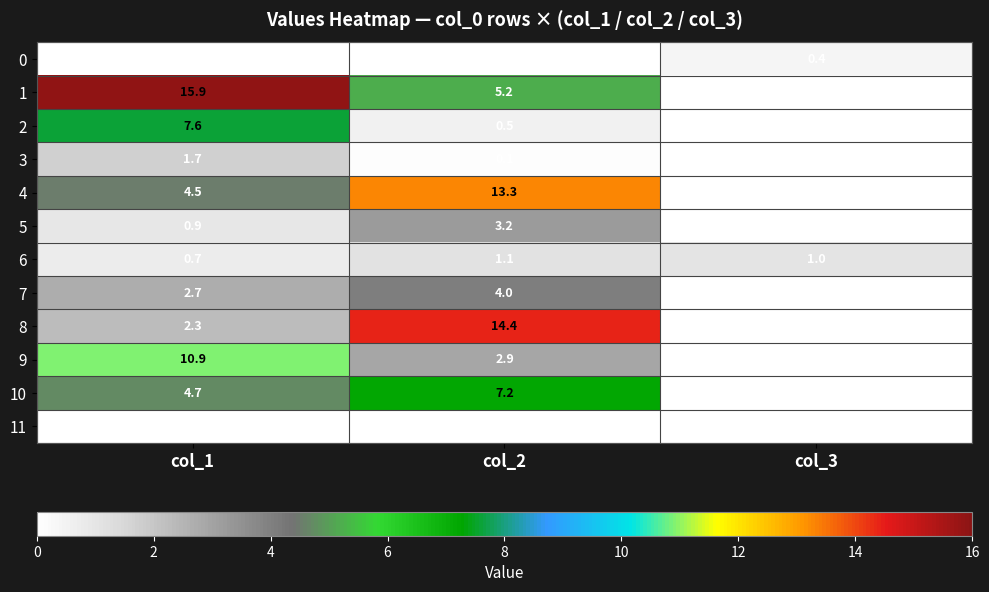

True or false: 7 has a value of 1.5 at col_3.

False